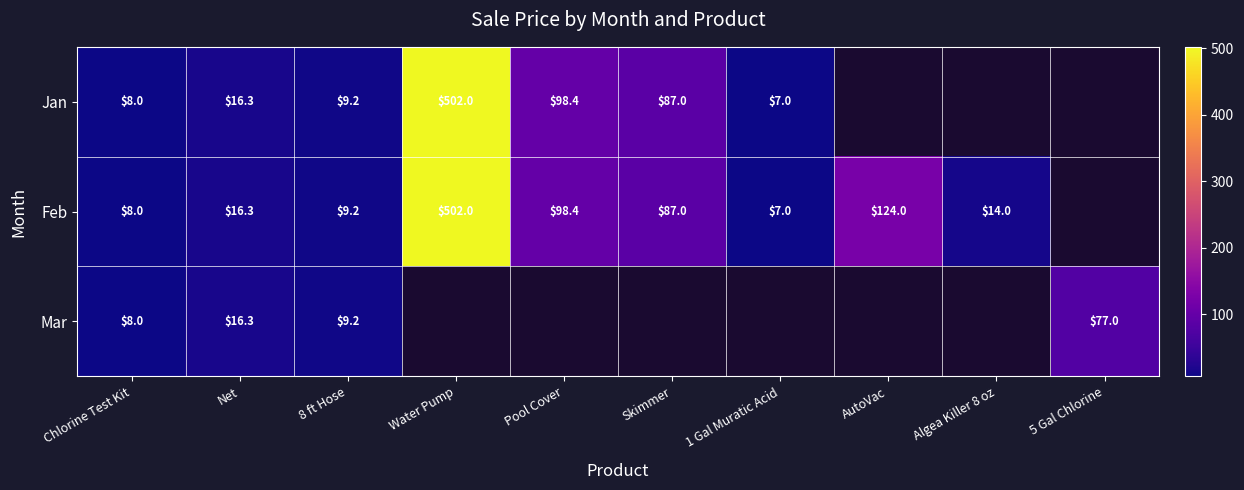

True or false: Jan has a value of 502.0 at Water Pump.

True